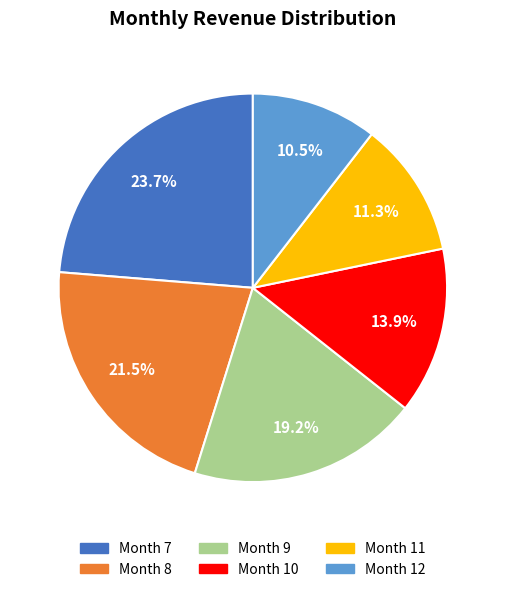

Does any single category account for the majority?

No